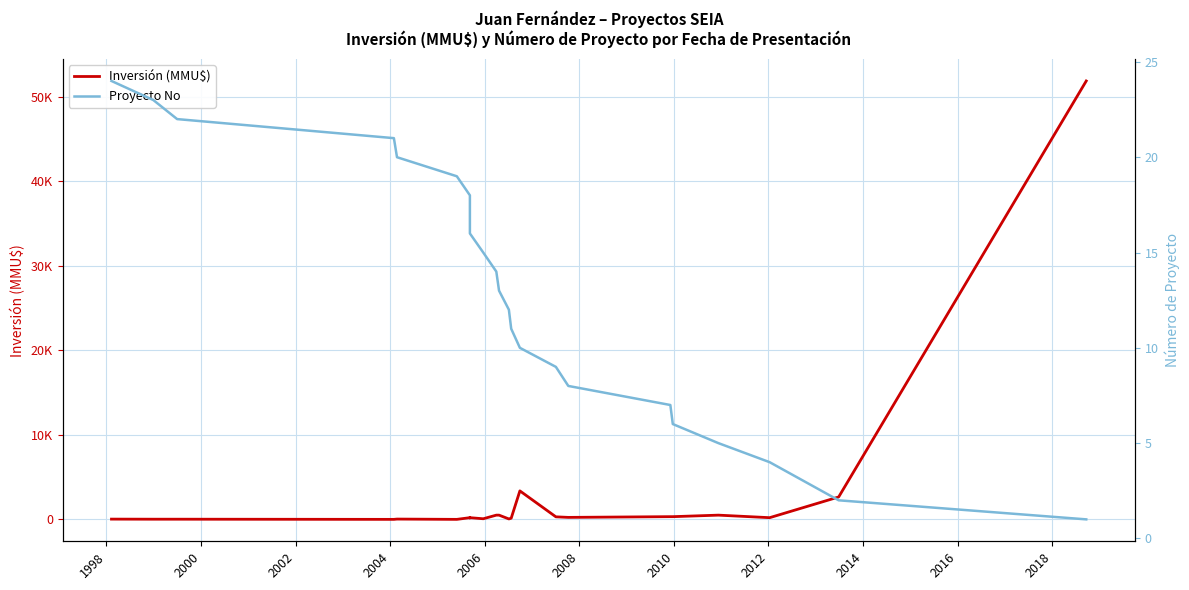

Between 2000 and 2004, which series saw the biggest shift?

Inversión (MMU$)